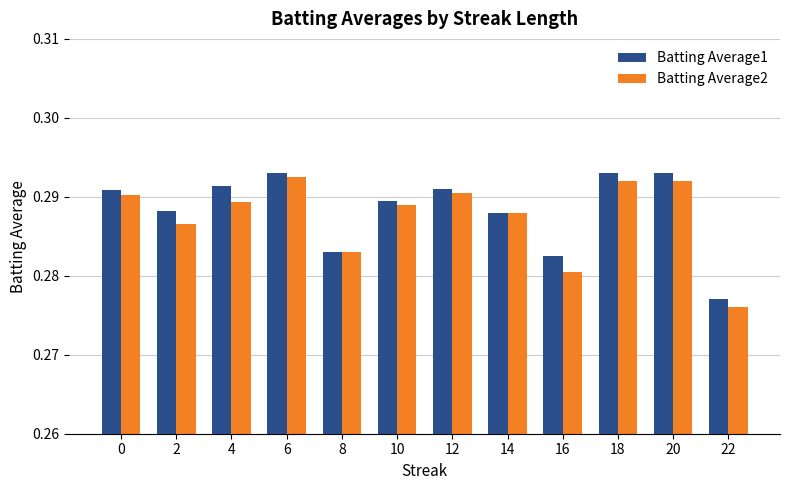

Which label corresponds to the smallest value in the chart?

22